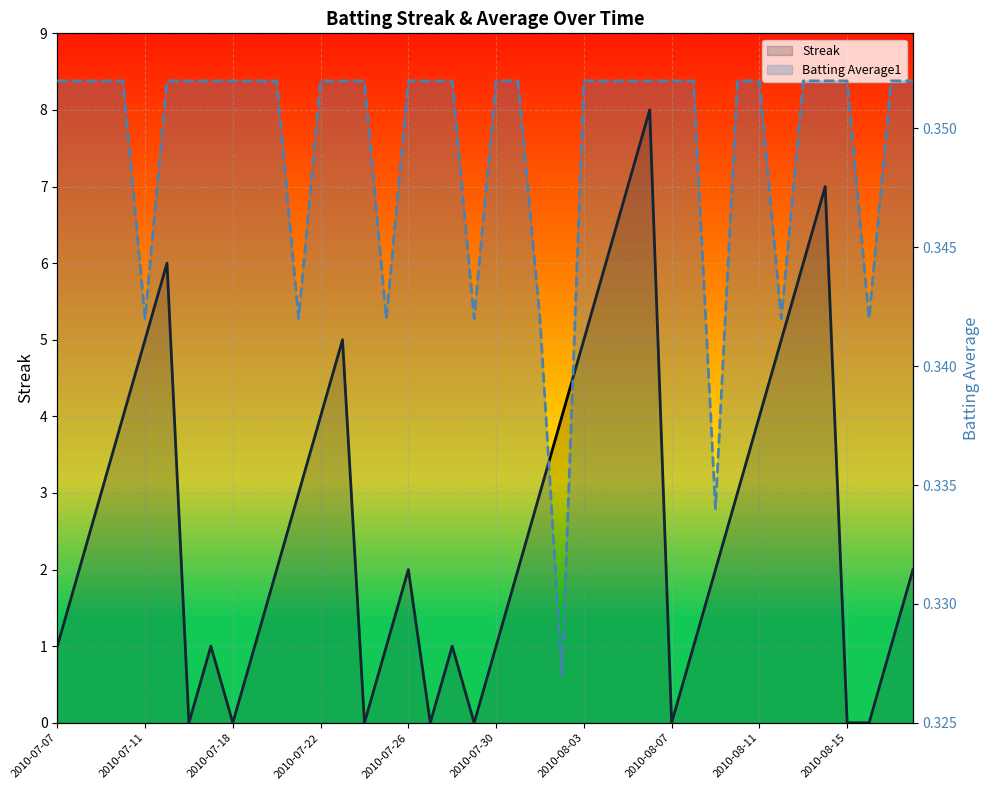

Between 17 and 30, which is larger?

30